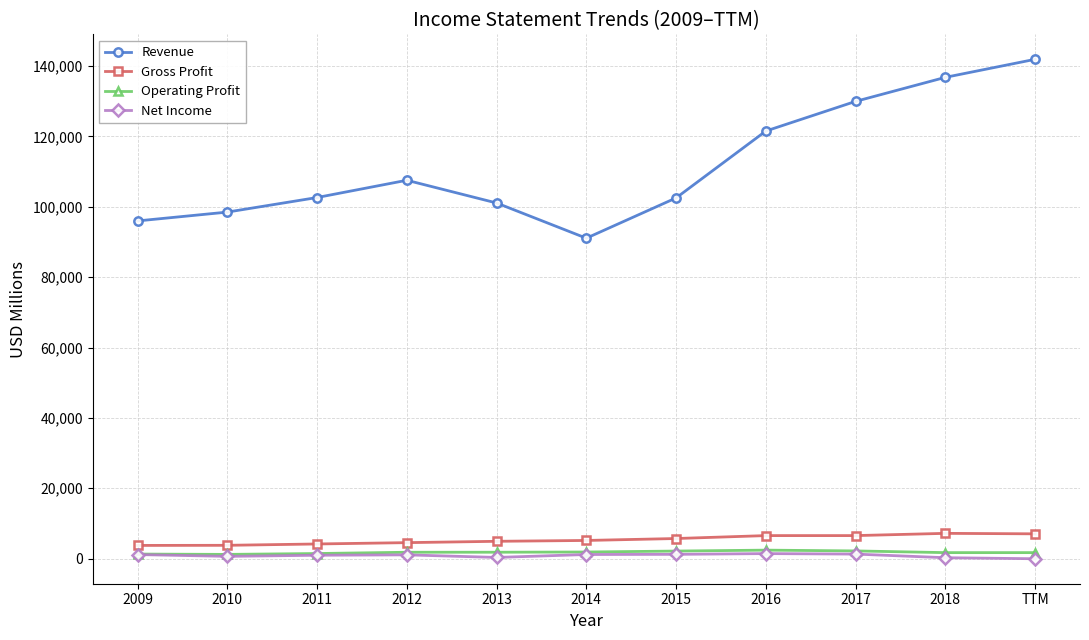

Which series has the widest spread of values?

Revenue